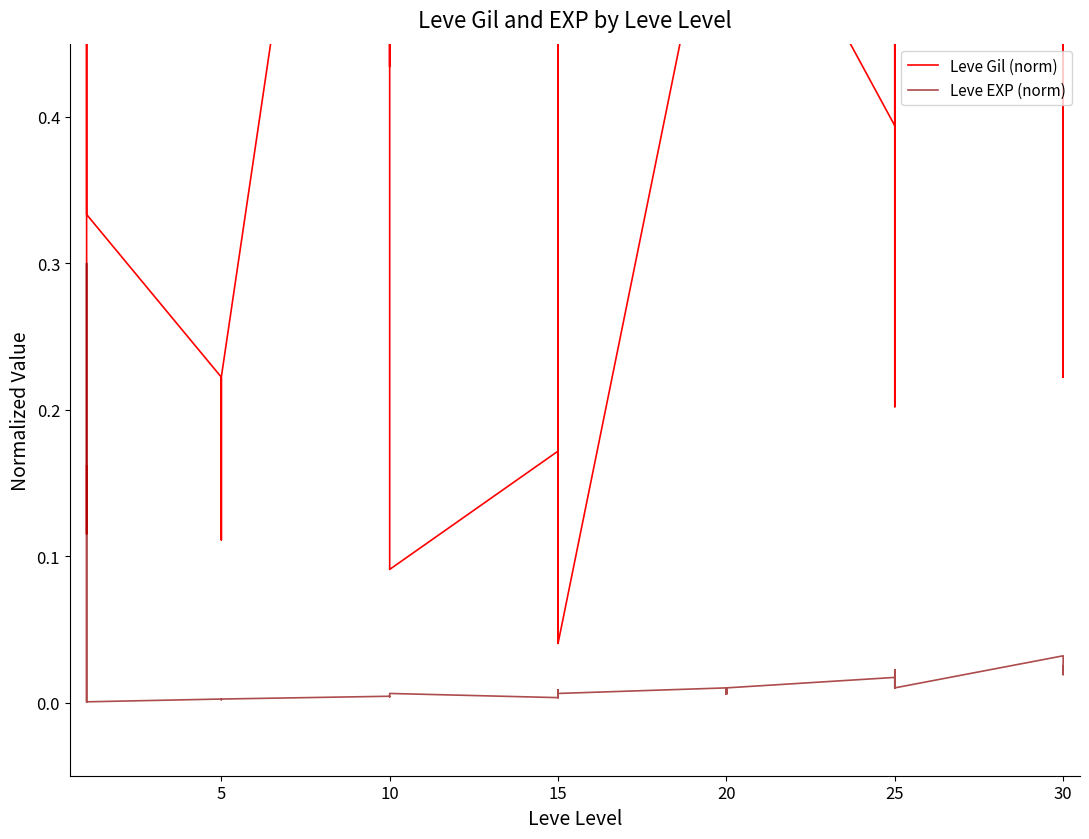

What are all the series names shown in the legend?

Leve Gil (norm), Leve EXP (norm)